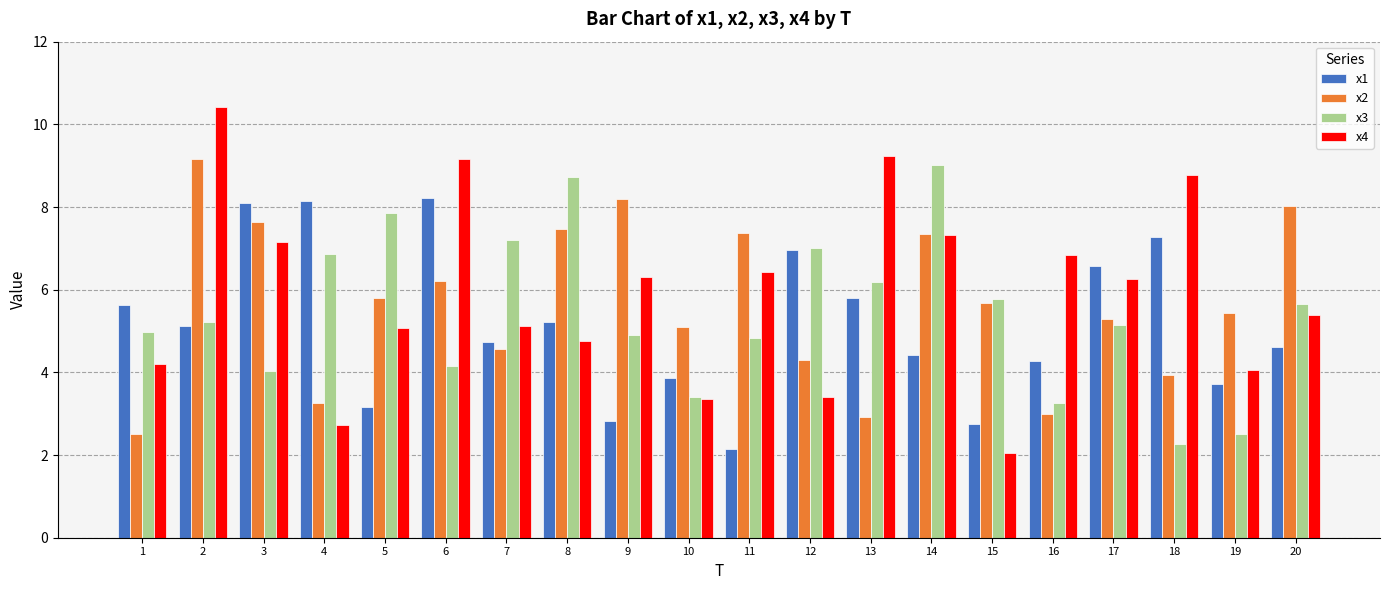

How many groups of bars are there?

20